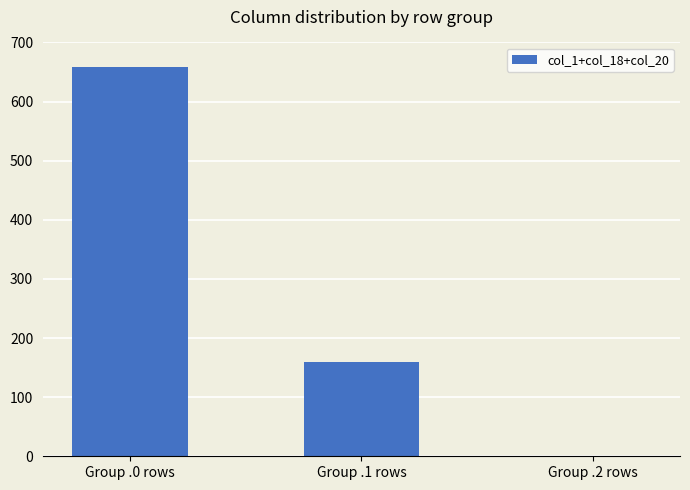

Are the bars horizontal?

No